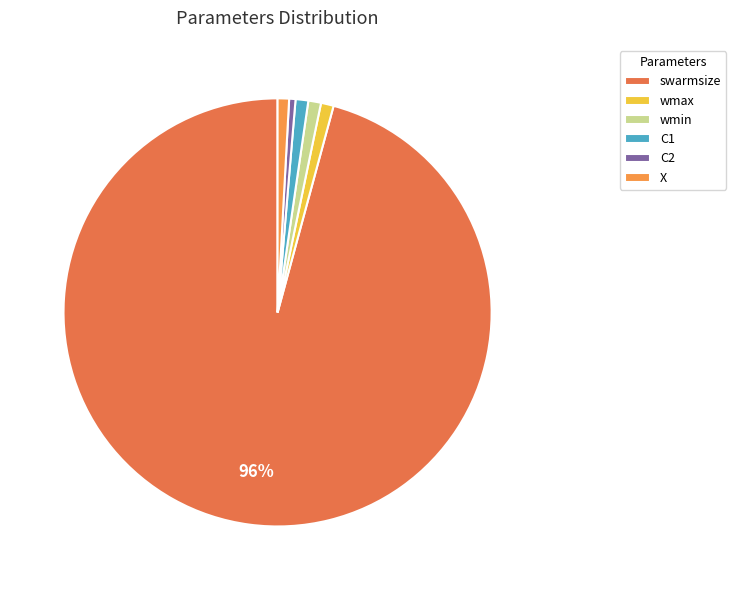

How many segments does this pie chart have?

6